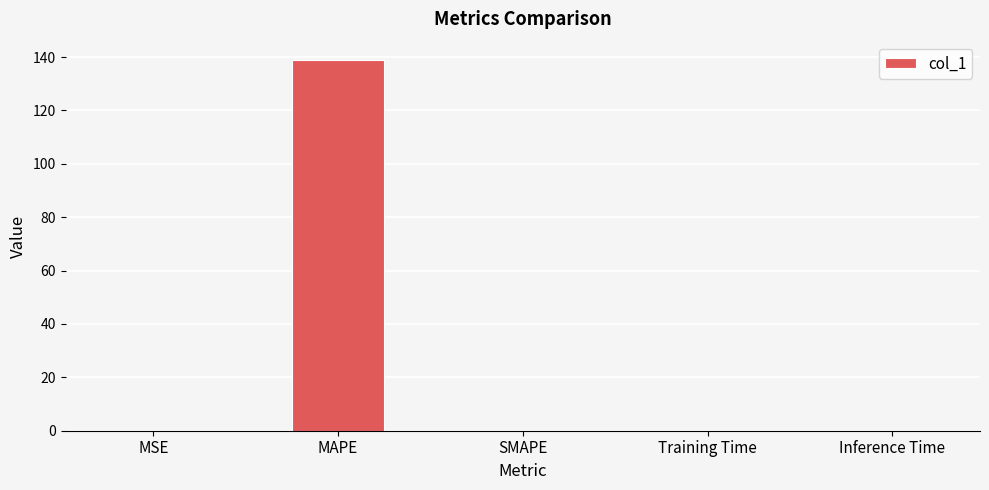

What value does the data have at MAPE?

138.8